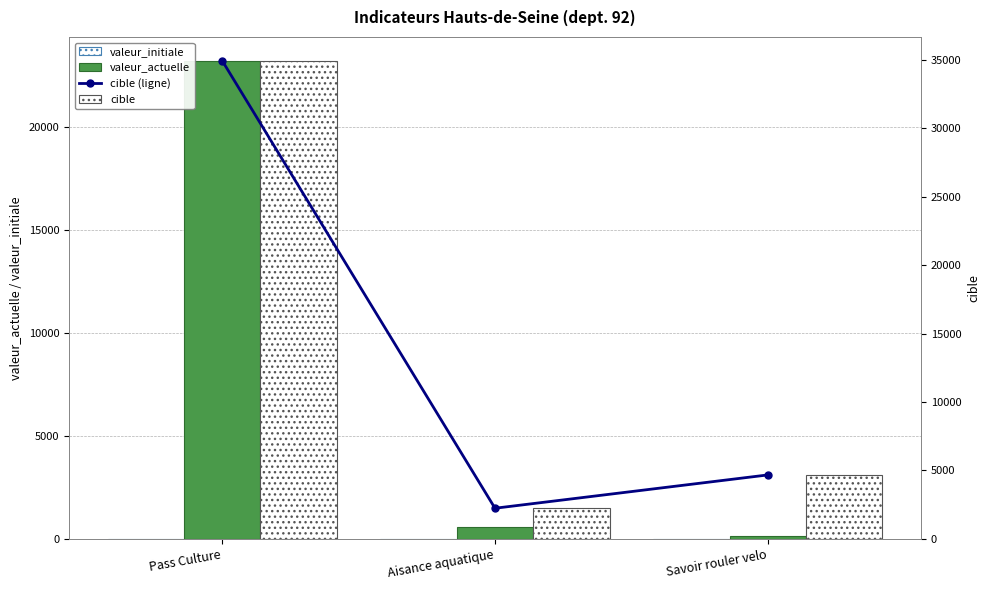

Which label corresponds to the smallest value in the chart?

Pass Culture